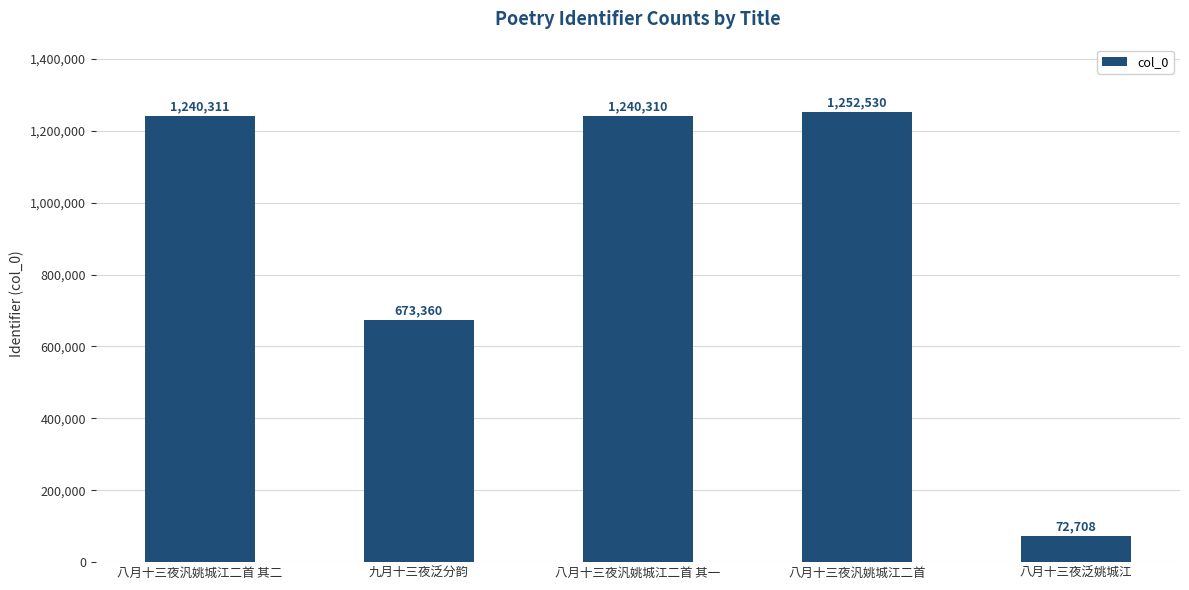

Does the chart contain any negative values?

No